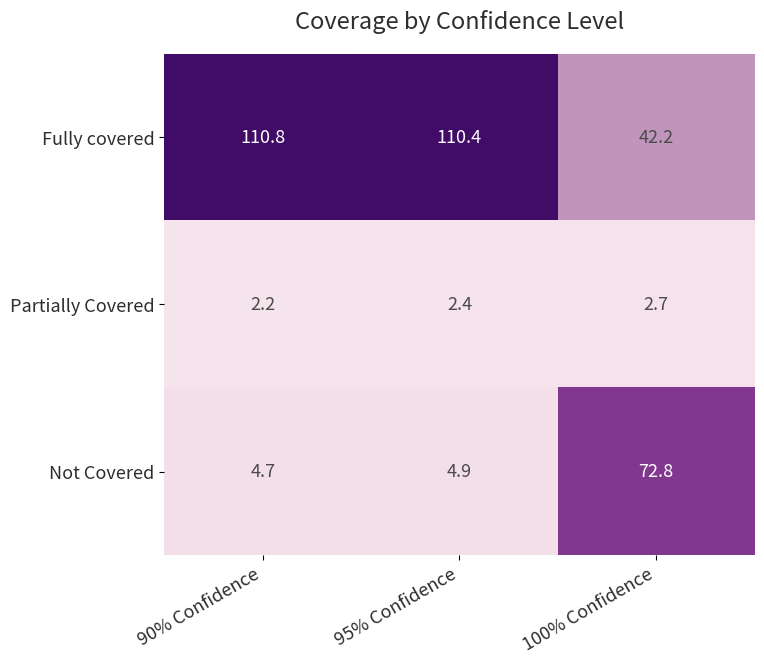

How many data points does each series have?

3